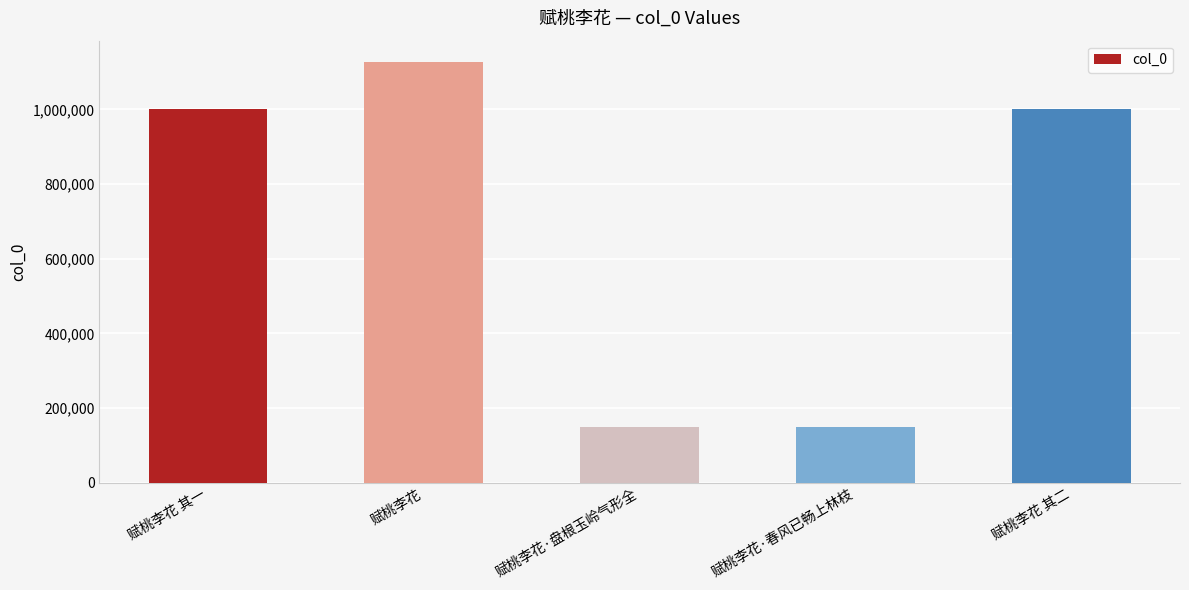

What is the change in value from 赋桃李花·盘根玉岭气形全 to 赋桃李花·春风已畅上林枝?

-1